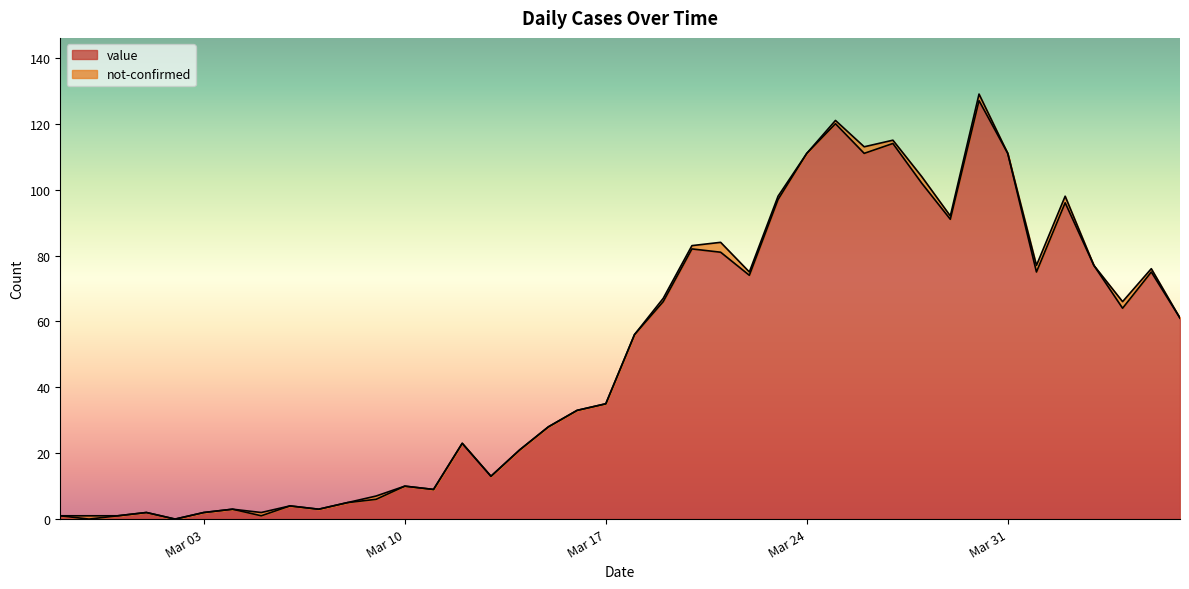

Does the chart have visible grid lines?

No